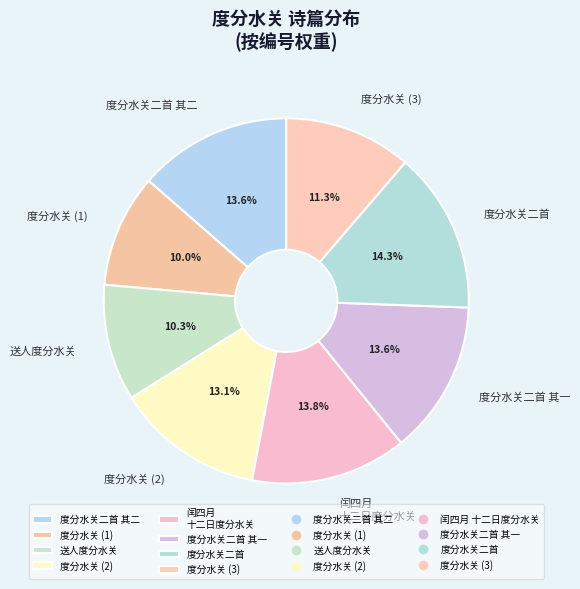

What is the ratio of the value at 度分水关二首 其二 to the value at 送人度分水关?

1.3